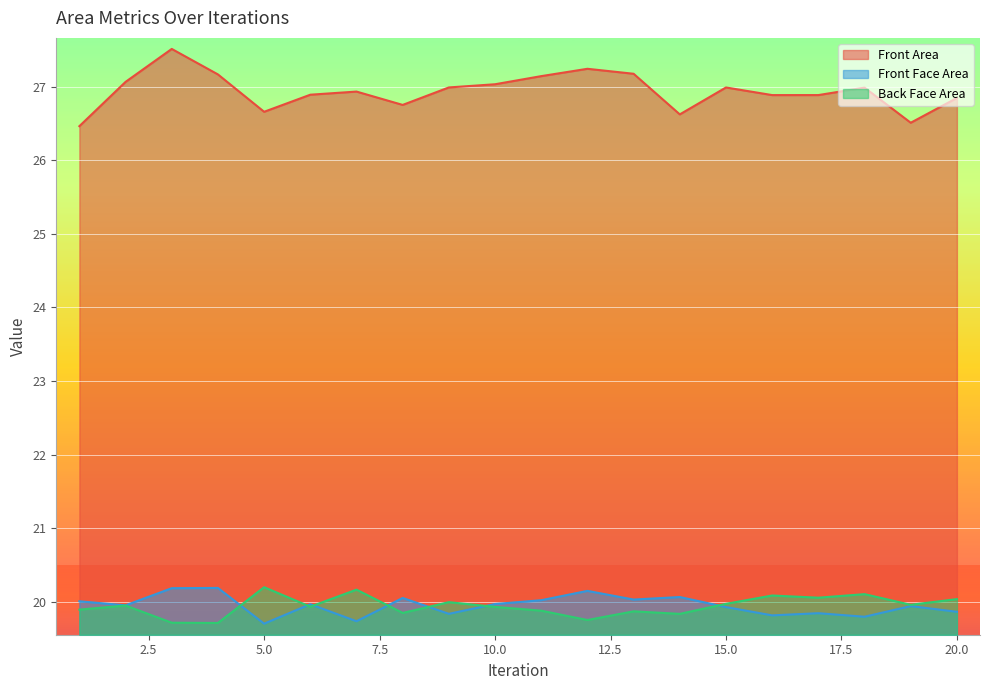

The Front Face Area series shows 5.9 at 11. True or false?

False